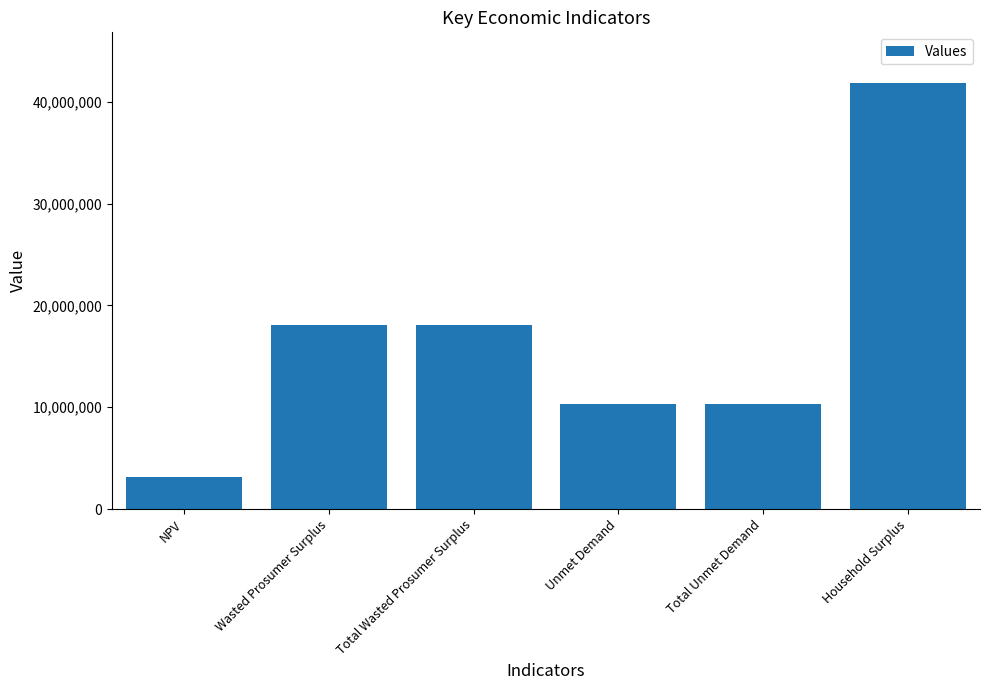

Reading left to right, transcribe all the data shown in this chart.

NPV=3111486.7	Wasted Prosumer Surplus=18093321.8	Total Wasted Prosumer Surplus=18093321.8	Unmet Demand=10303083.5	Total Unmet Demand=10303083.5	Household Surplus=41798104.8